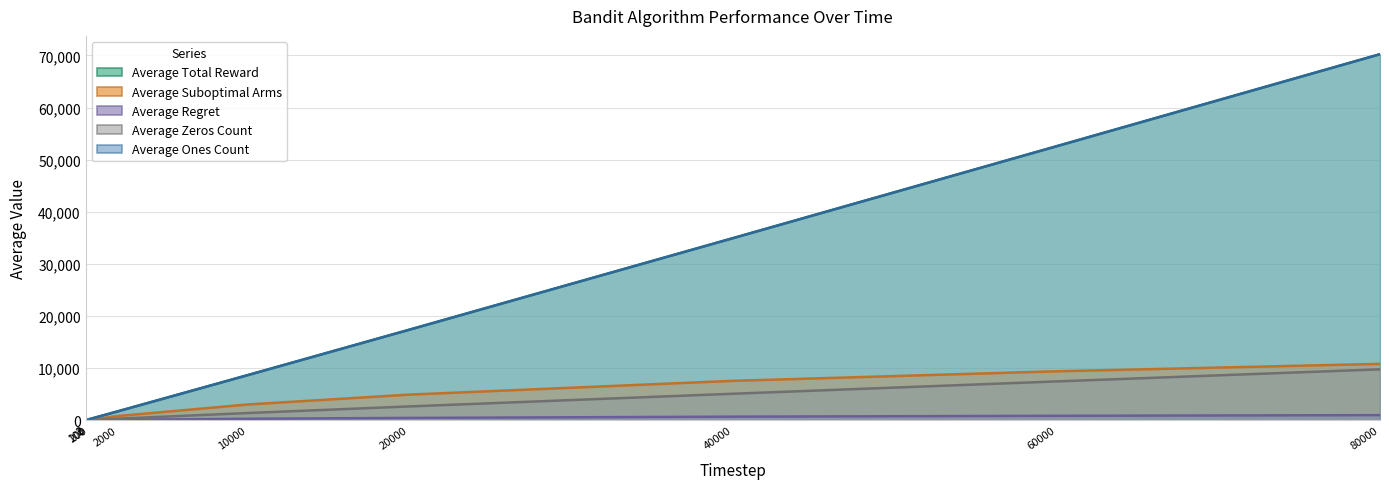

How many data points in Average Regret are less than 270?

5